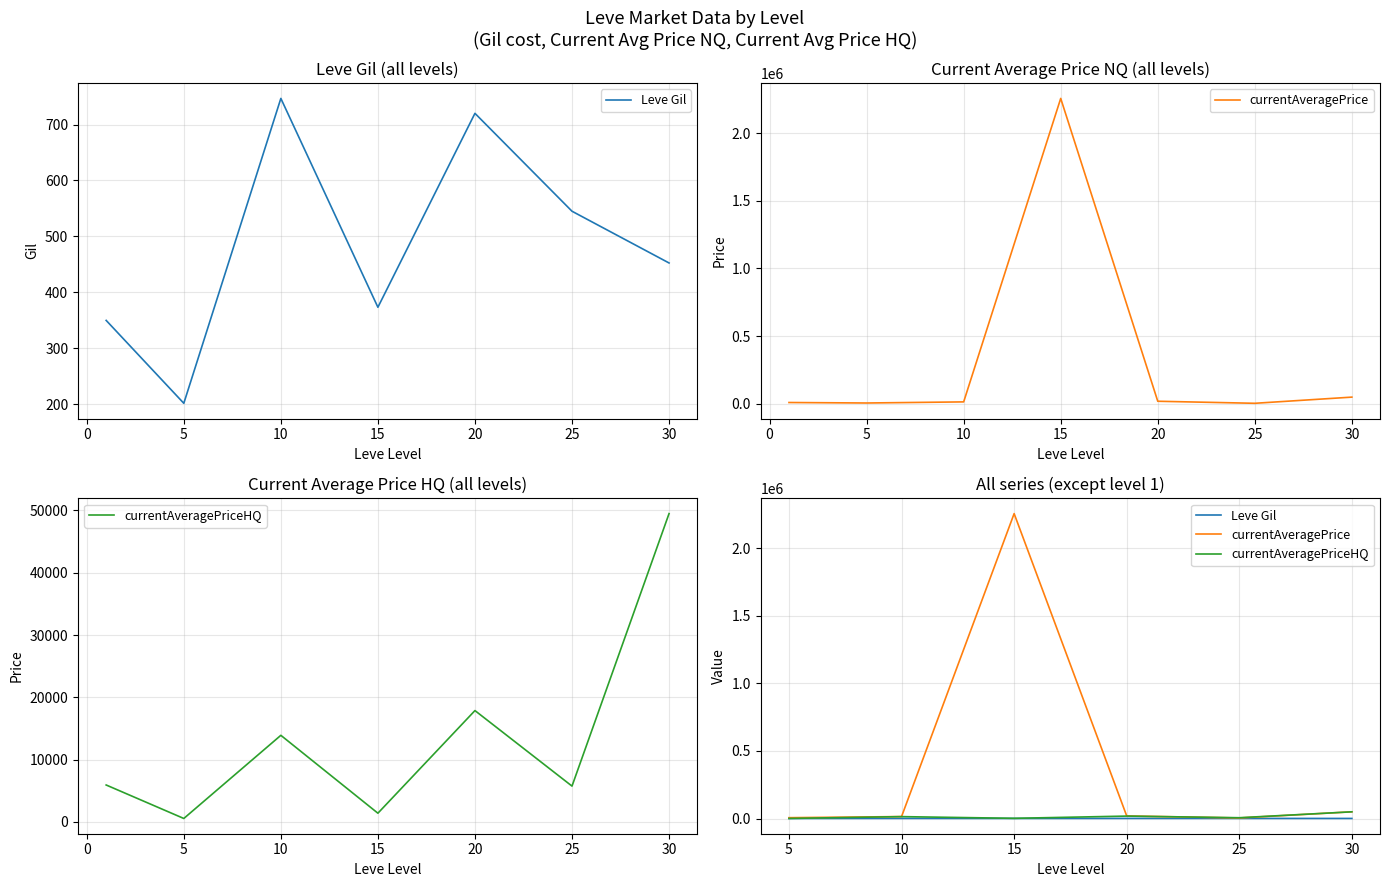

Rank the series by their maximum value, from lowest to highest.

Leve Gil, currentAveragePriceHQ, currentAveragePrice